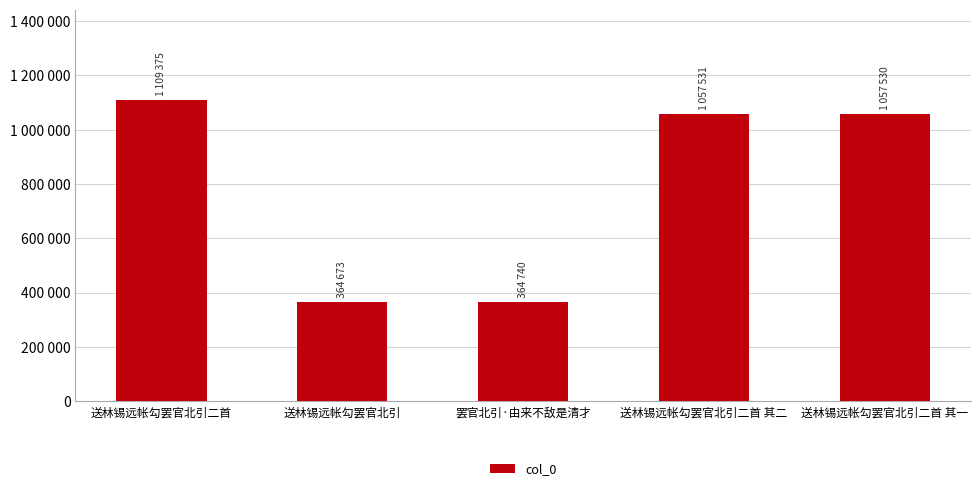

What position from the right is 送林锡远帐勾罢官北引?

4